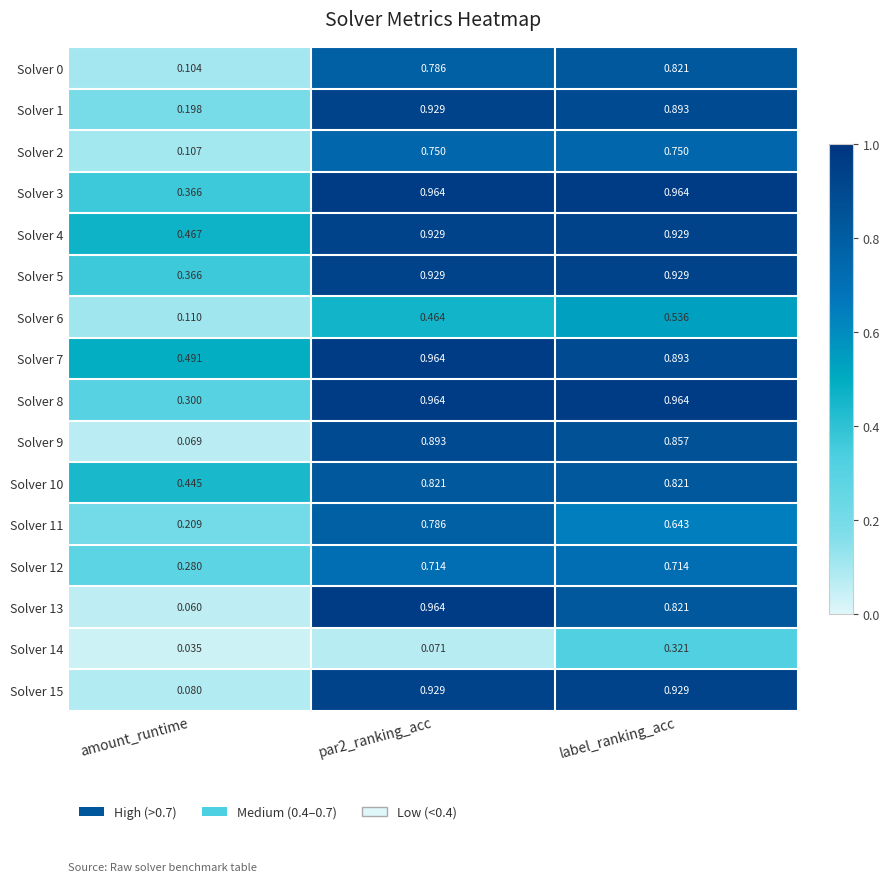

At how many categories does at least one series exceed 0?

3